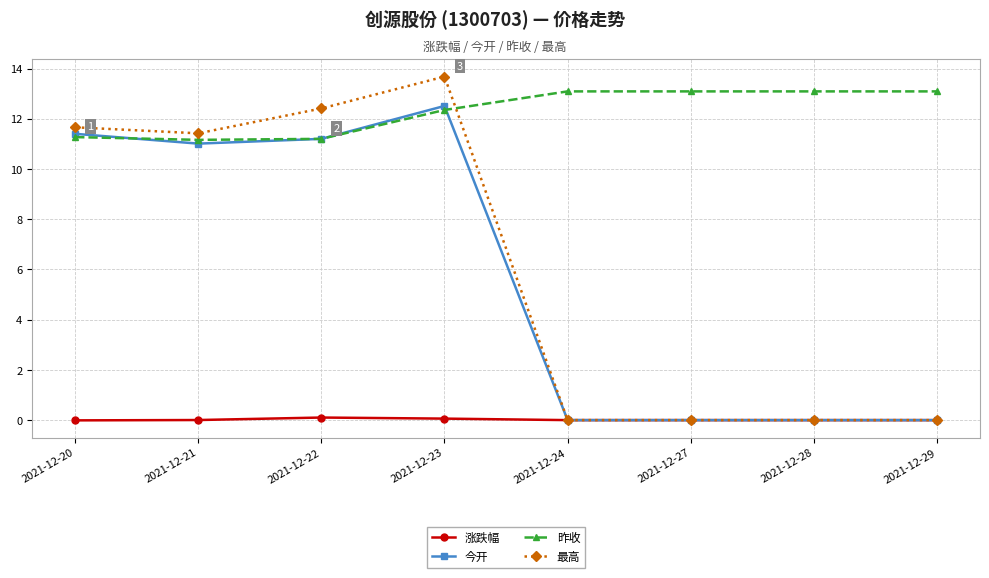

What is the difference between the 昨收 values at 2021-12-29 and 2021-12-22?

1.9